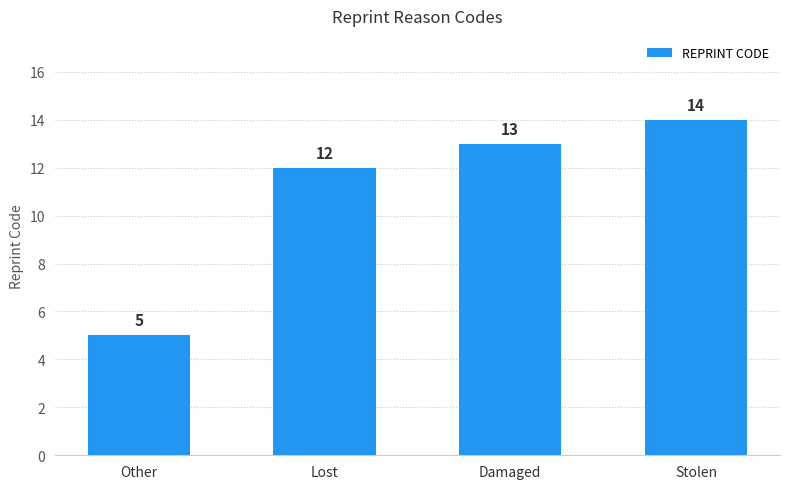

What value does the data have at Other?

5